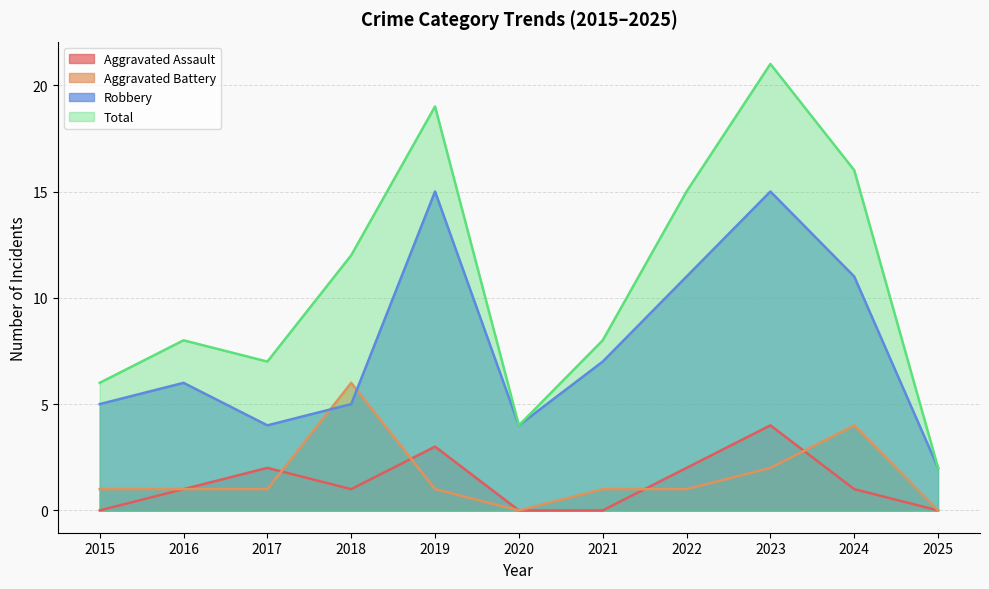

How many series are shown in this chart?

4